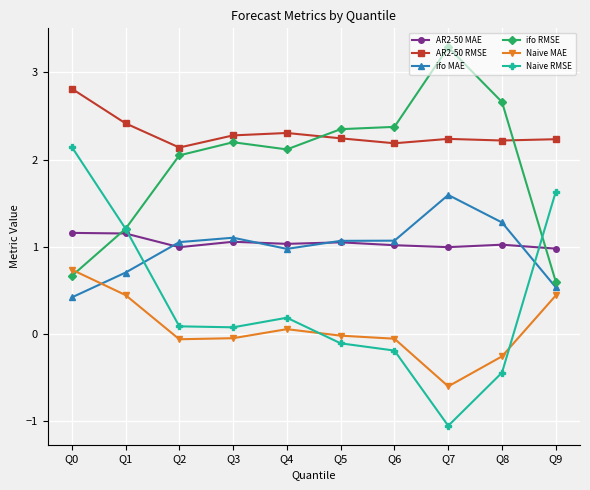

What value does the Naive MAE series have at Q8?

-0.3